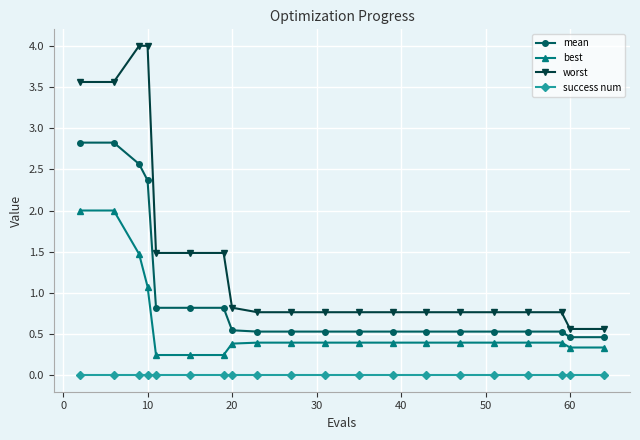

How many lines are shown in the chart?

4